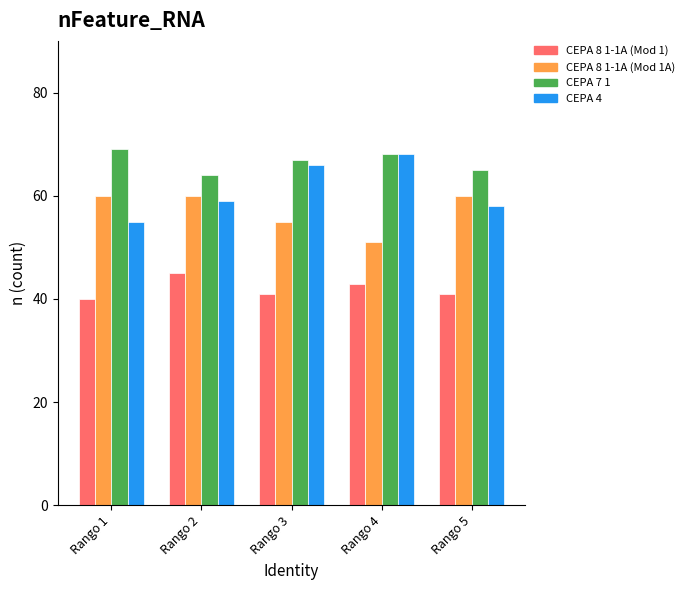

What is the difference between the maximum and minimum values in the CEPA 4 series?

13